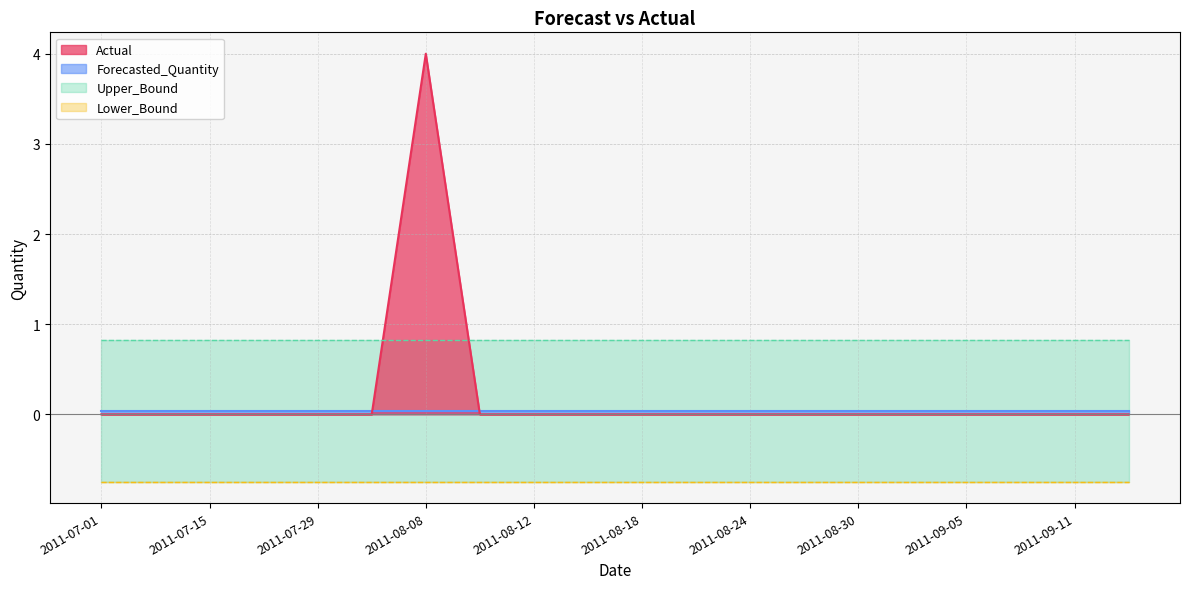

Which series has the widest spread of values?

Actual